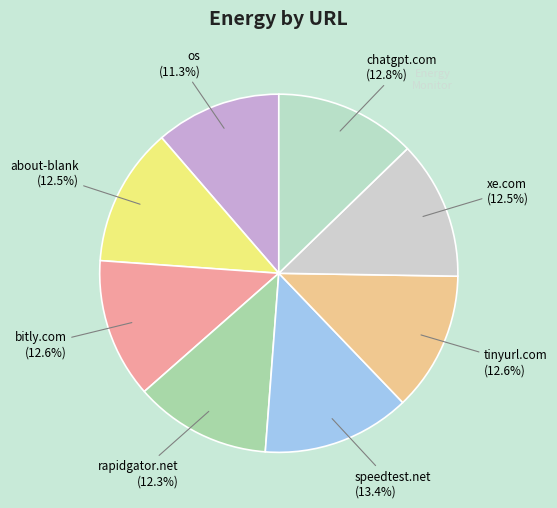

Does any single category account for the majority?

No